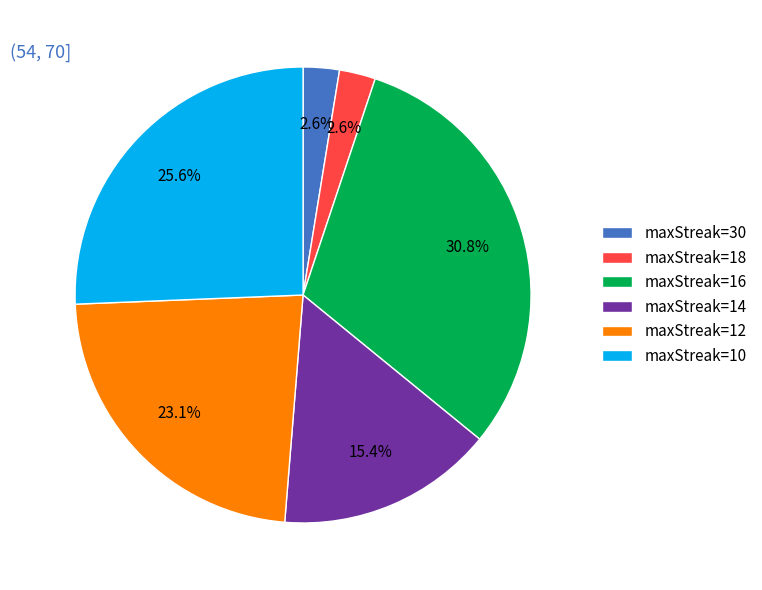

How many segments does this pie chart have?

6